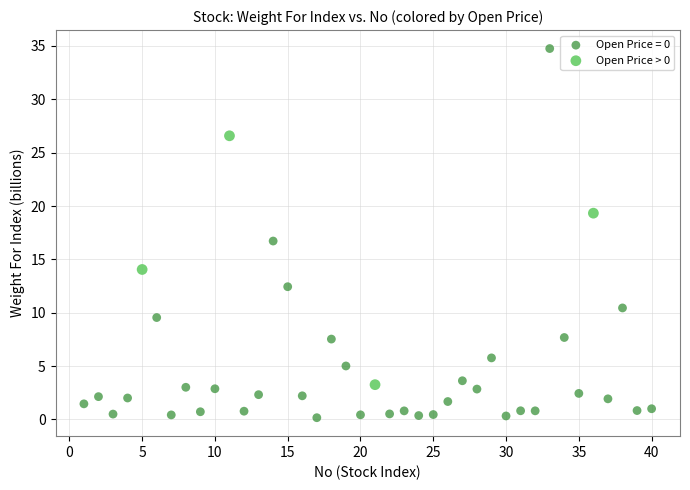

Which series reaches the minimum Y coordinate?

Open Price = 0